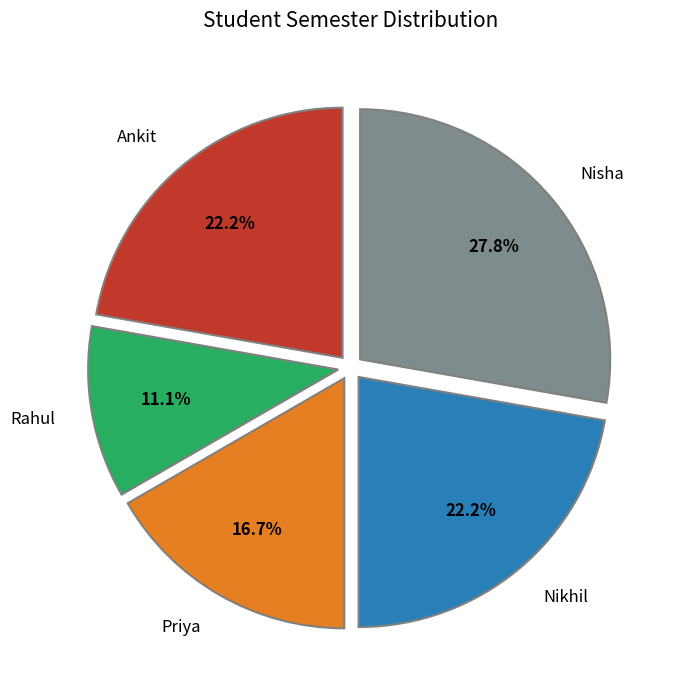

To the nearest percent, what portion does Nikhil represent?

22%